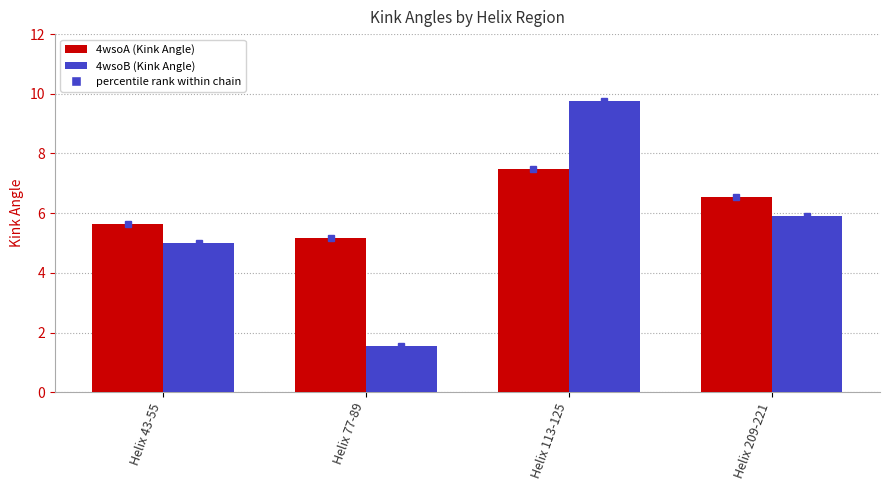

What is the difference between the highest and lowest values at Helix 209-221?

0.6